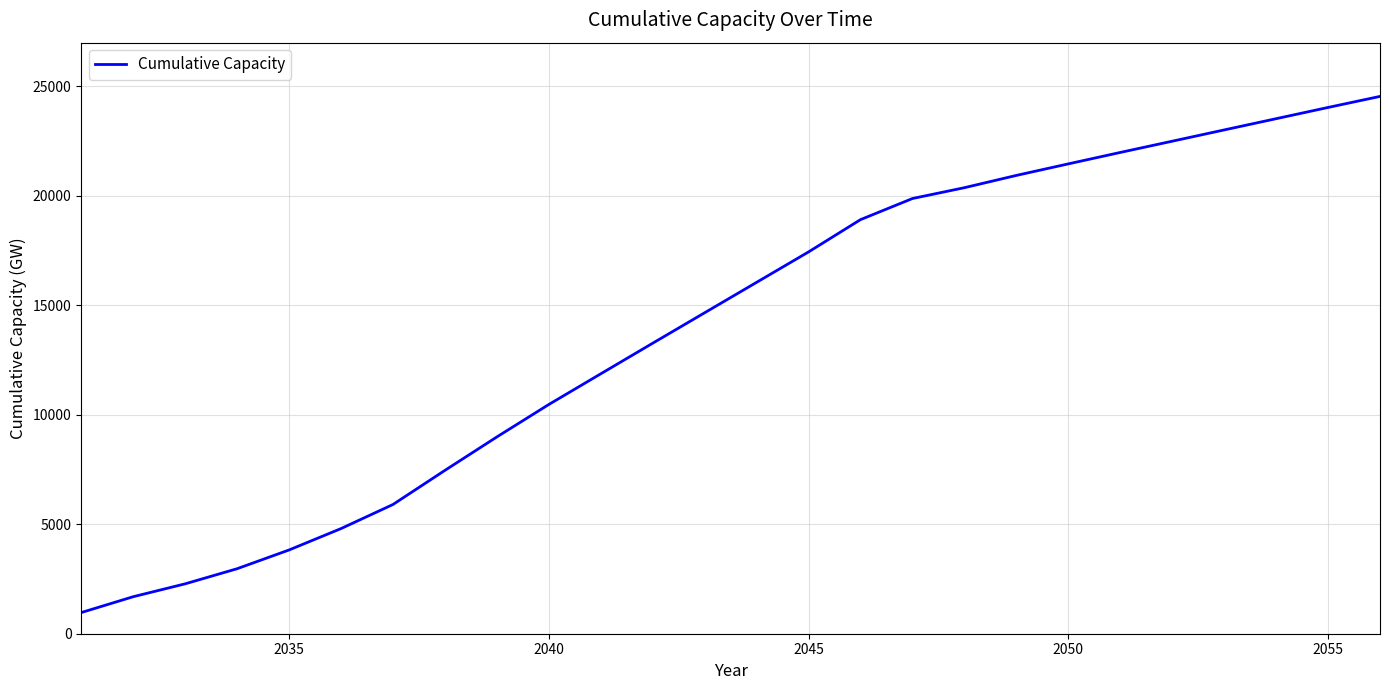

What is the maximum value shown in the chart?

24526.8